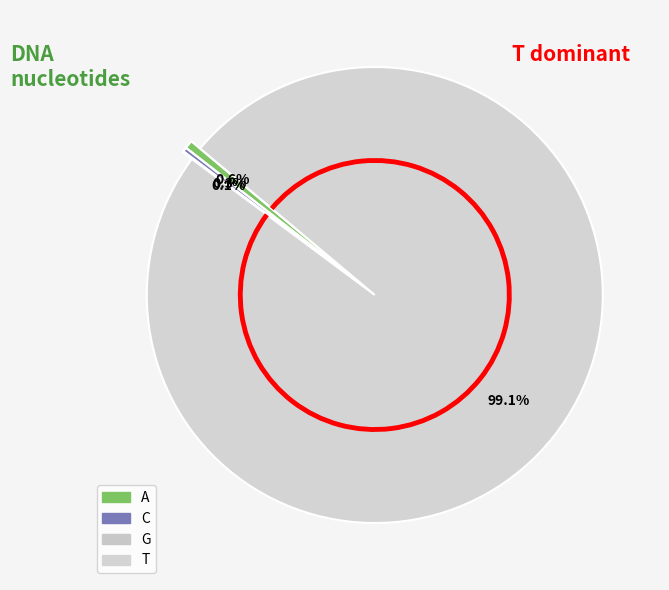

Is there a majority slice in this chart?

Yes